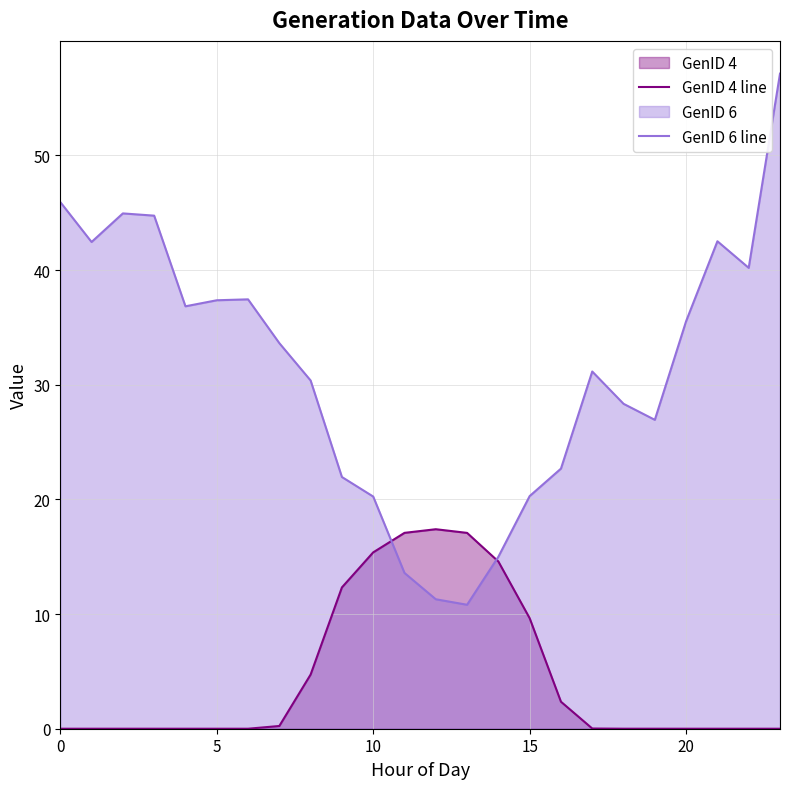

At which category is the sum across all series the highest?

23